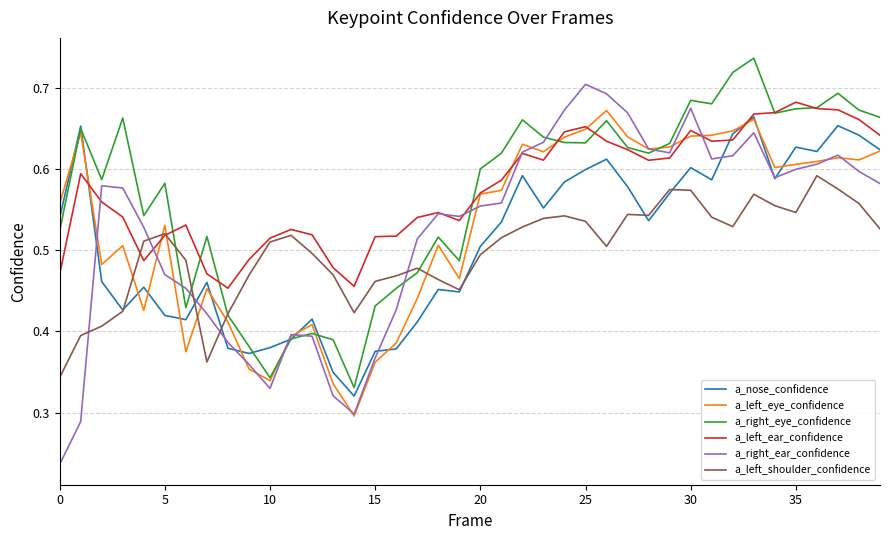

How many a_right_ear_confidence values are between 0 and 1?

40